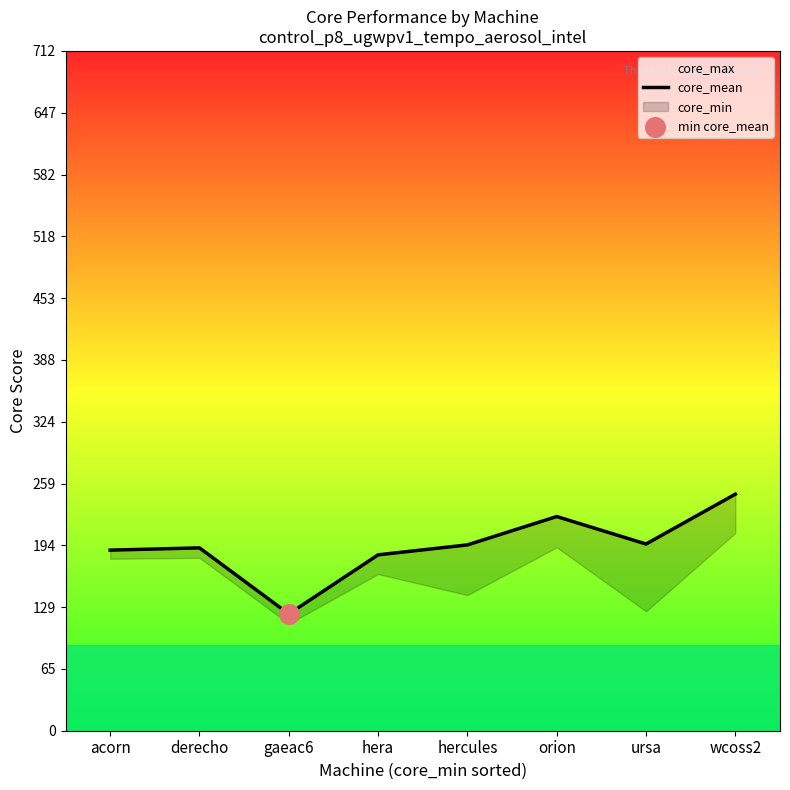

What is the change in value from ursa to wcoss2?

+52.2